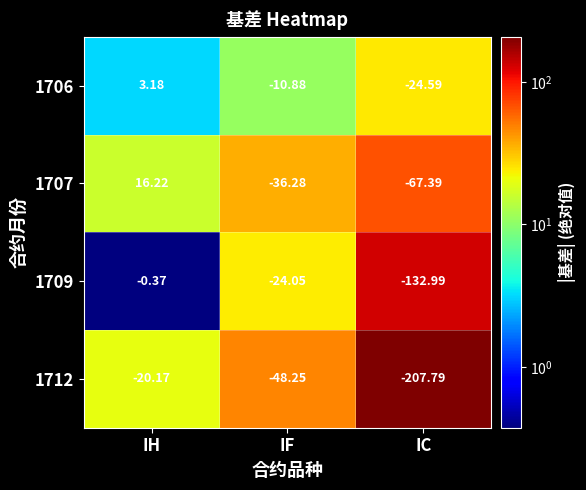

What is the total value across all series at IC?

-432.8